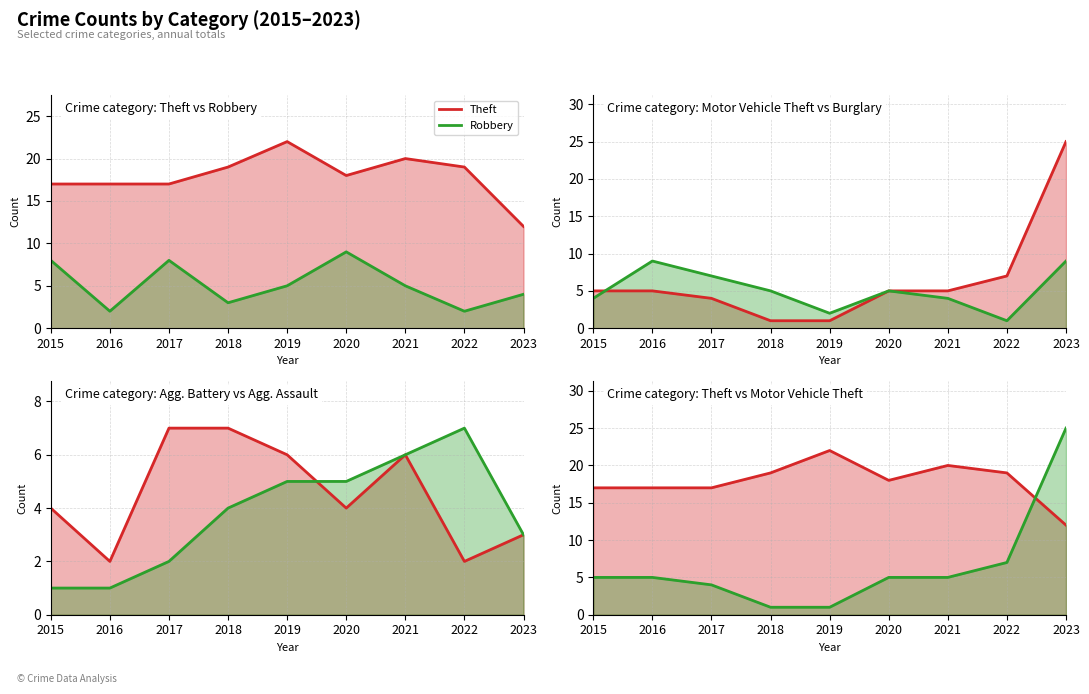

Which series has the largest range (max minus min)?

Motor Vehicle Theft